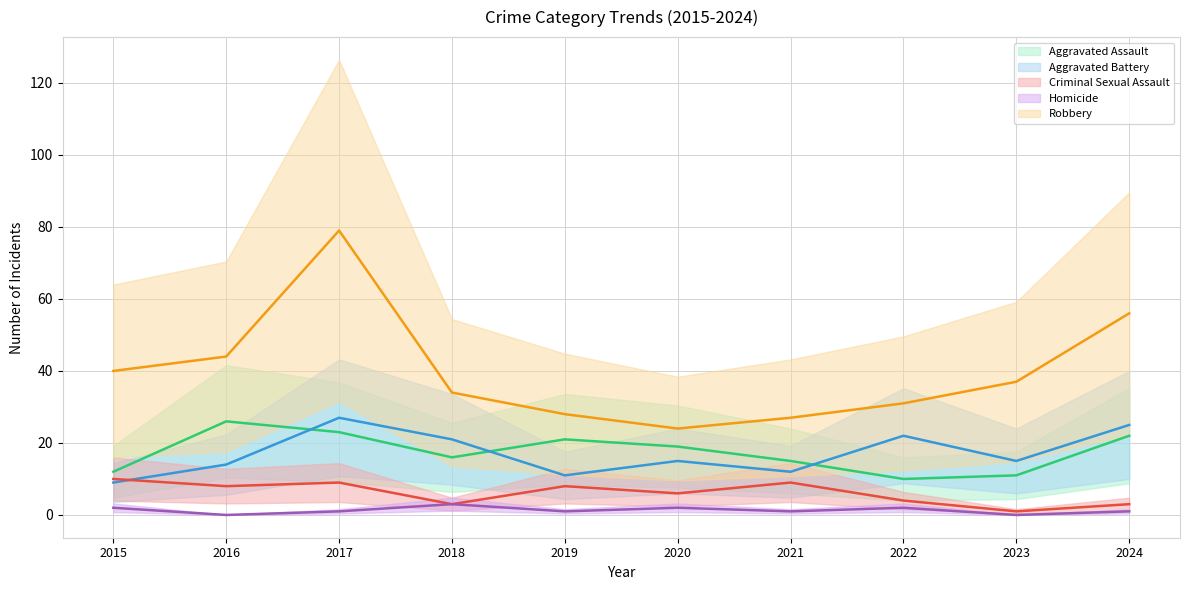

True or false: Criminal Sexual Assault has more than 0 points higher than both neighbors.

True